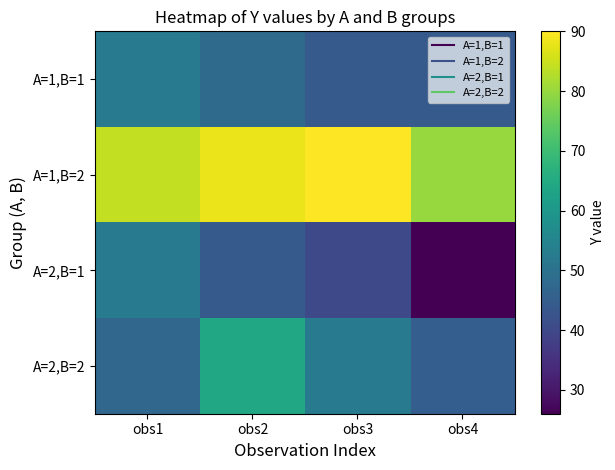

At how many categories does at least one series exceed 47?

4